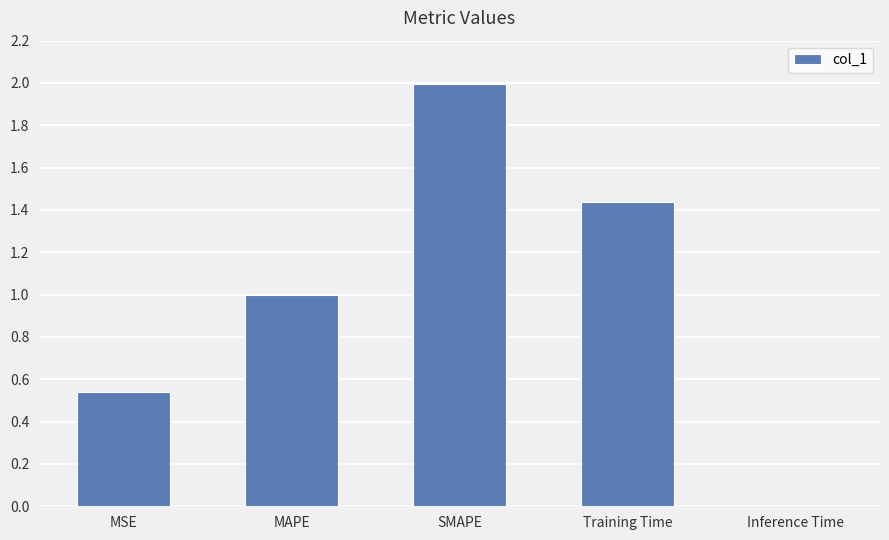

How many distinct data groups are displayed?

1